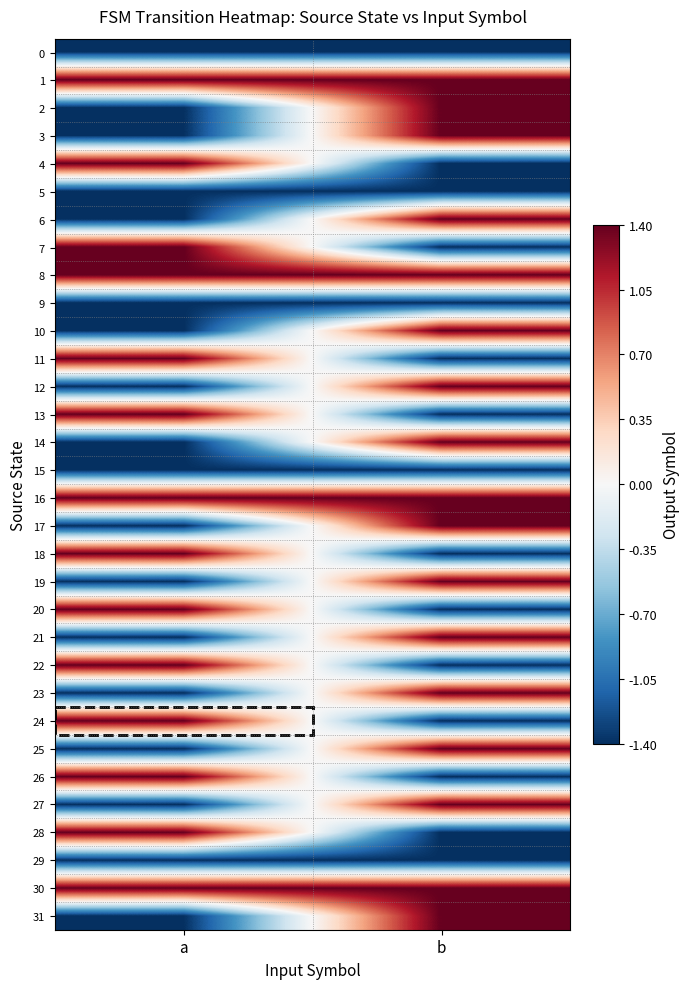

What is the difference between the highest and lowest values at b?

2.8